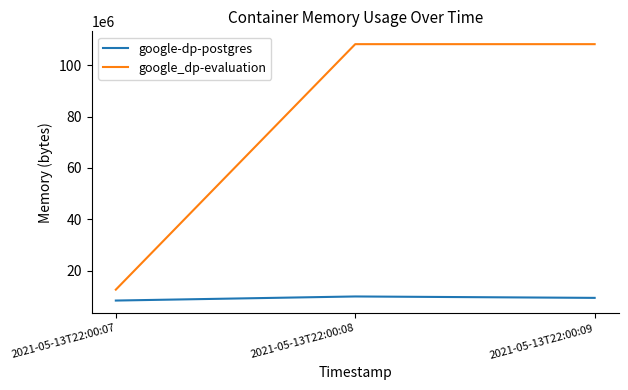

Which series has the widest spread of values?

google_dp-evaluation